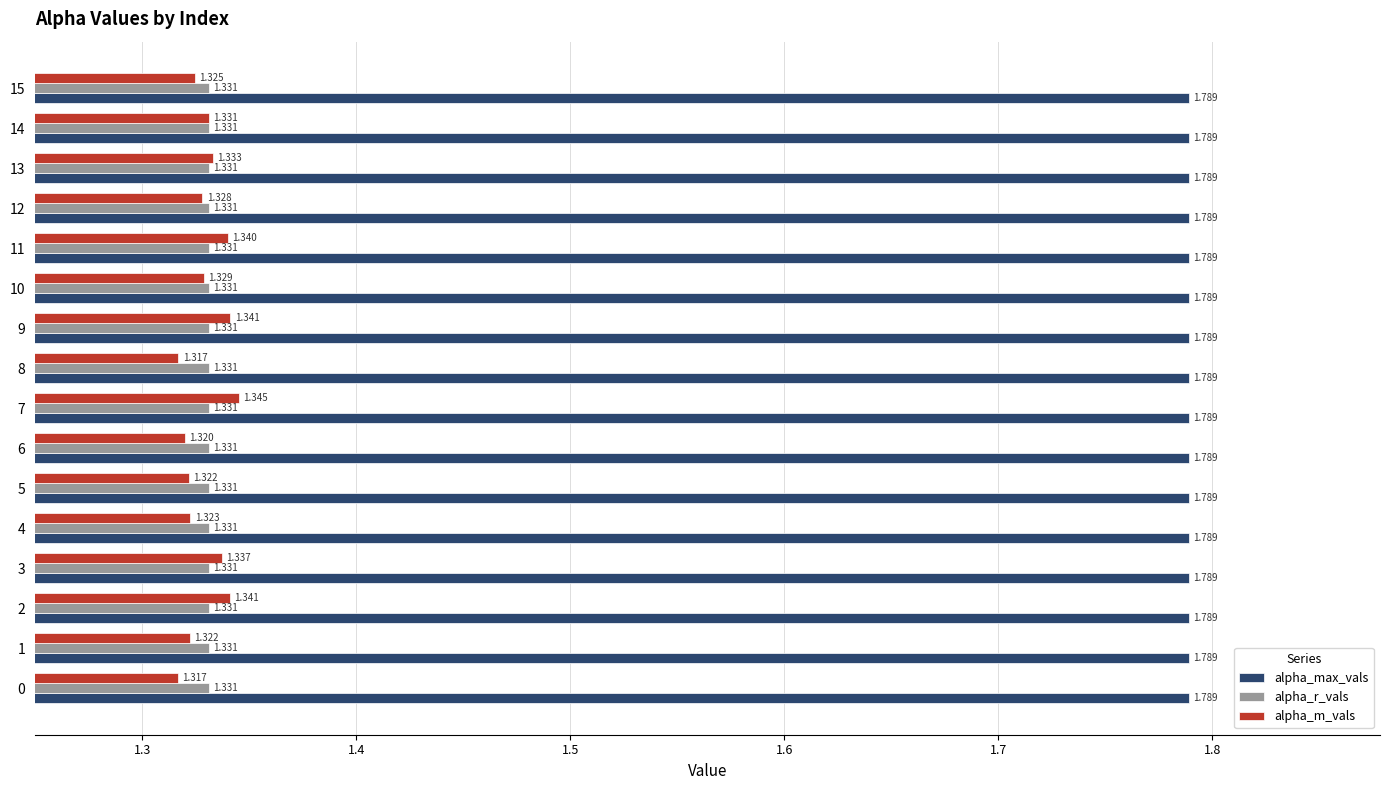

Between 0 and 14, which series saw the biggest shift?

alpha_m_vals